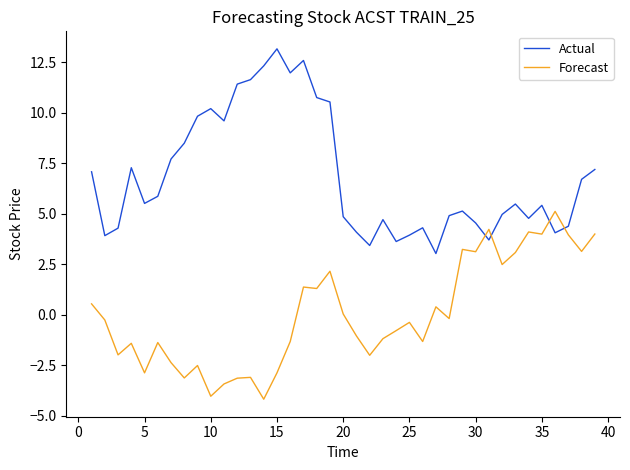

How many times do Actual and Forecast cross each other?

4